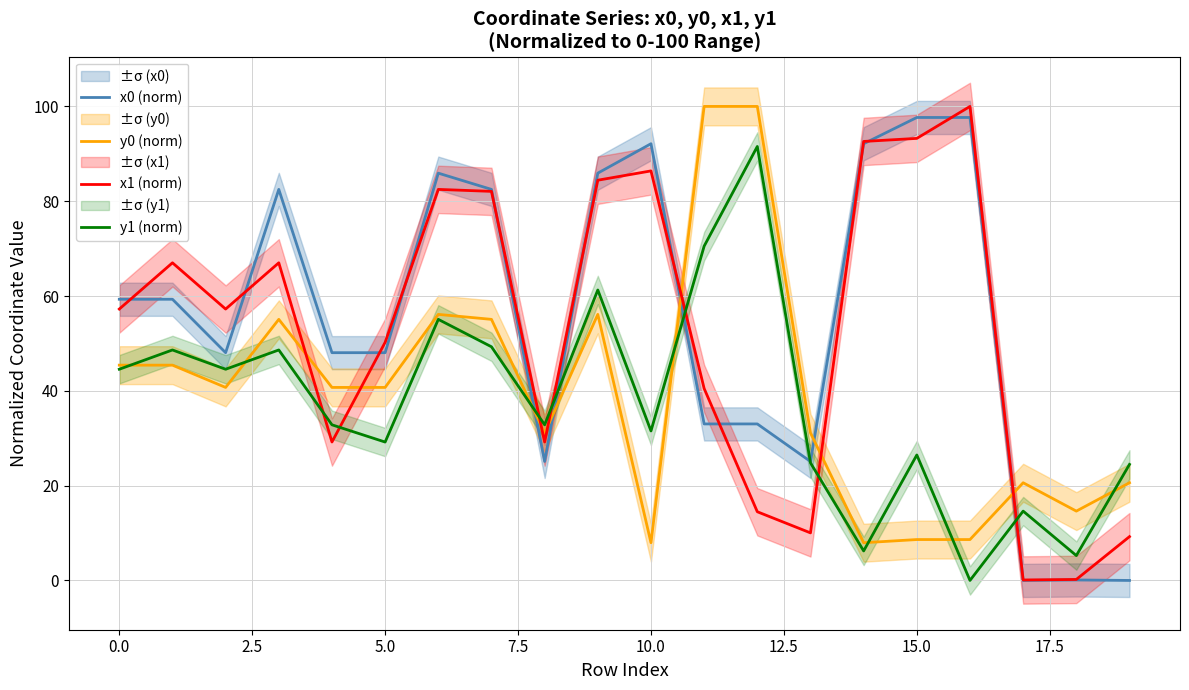

How many values in the y1 (norm) series are below 32?

9